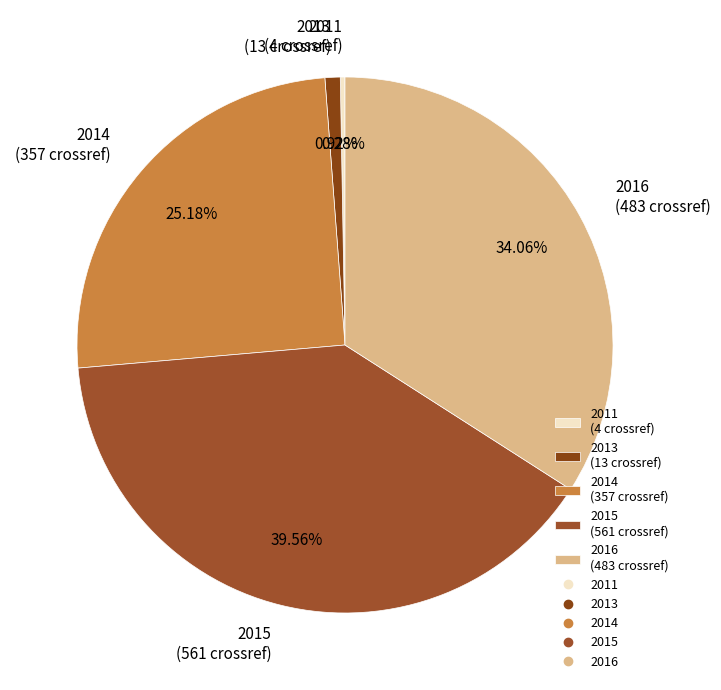

How many segments does this pie chart have?

5